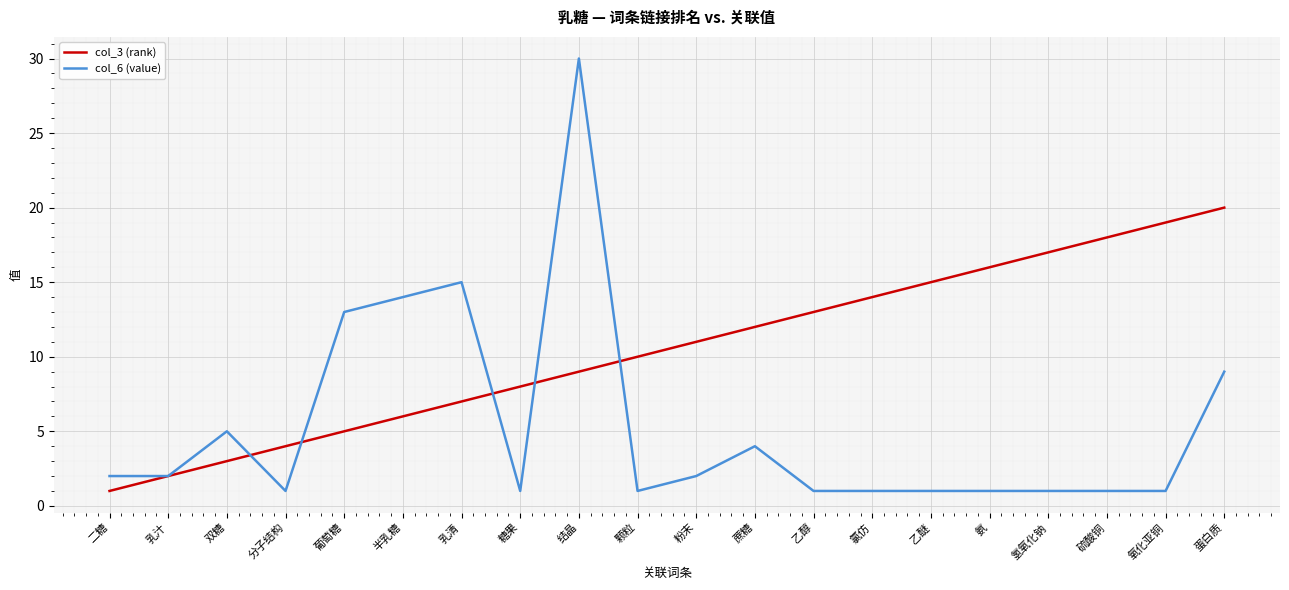

What is the maximum value for col_3 (rank)?

20